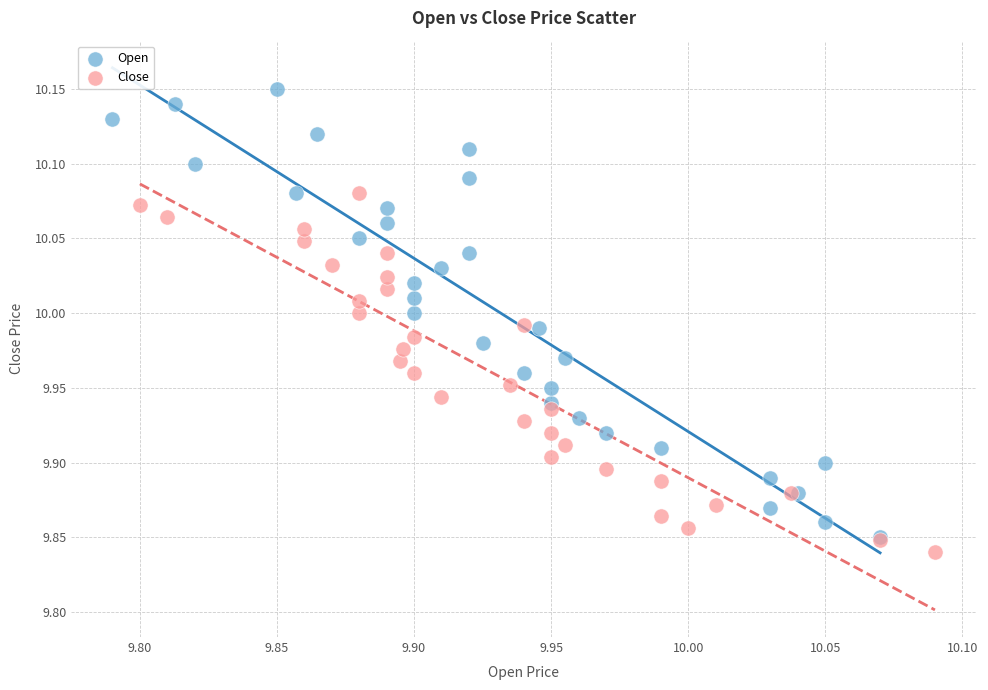

Which series has the widest spread of Y values?

Open